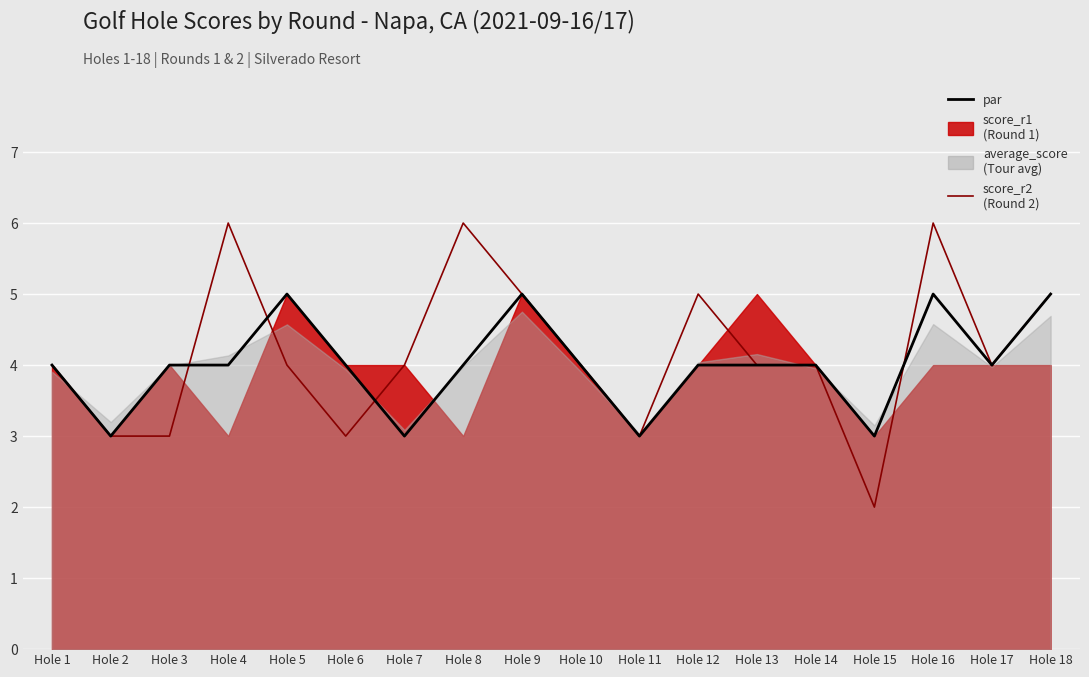

At how many categories does at least one series exceed 2?

18